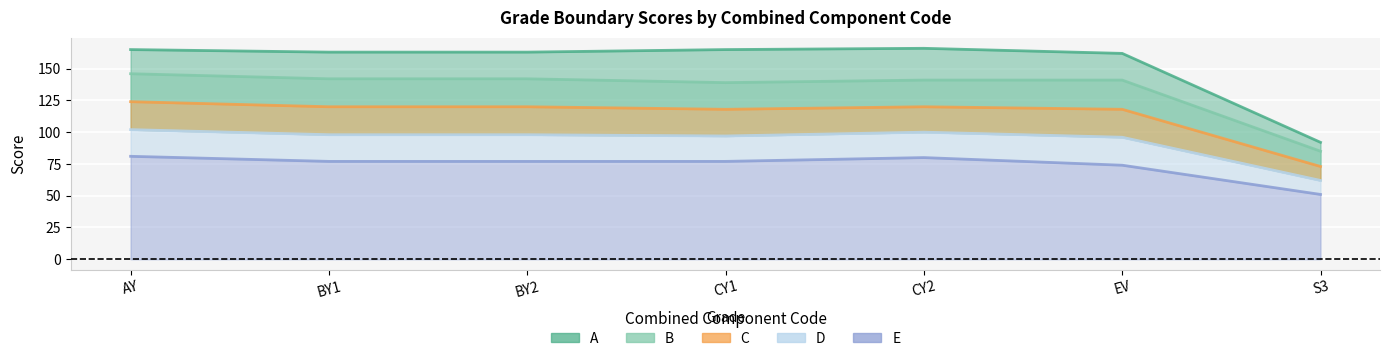

True or false: D has more than 1 interior local peaks.

False